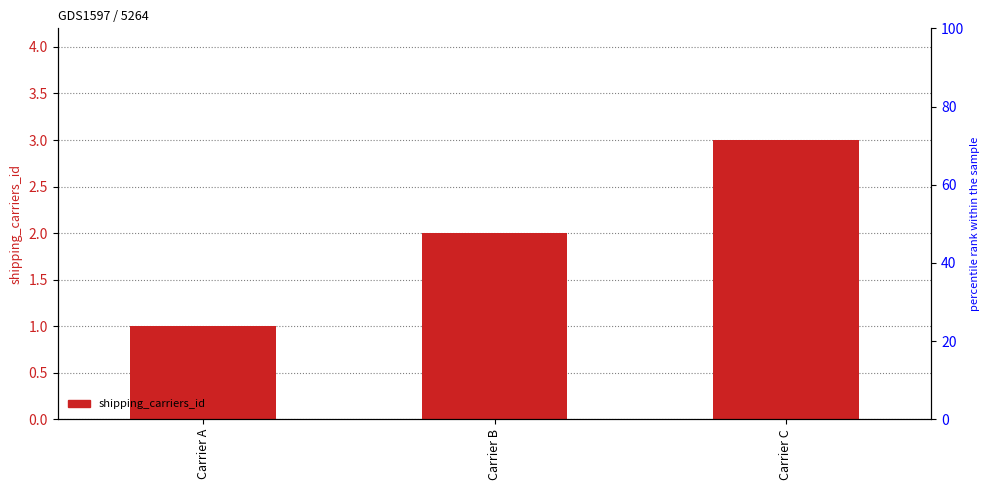

How many data points are less than 2?

1